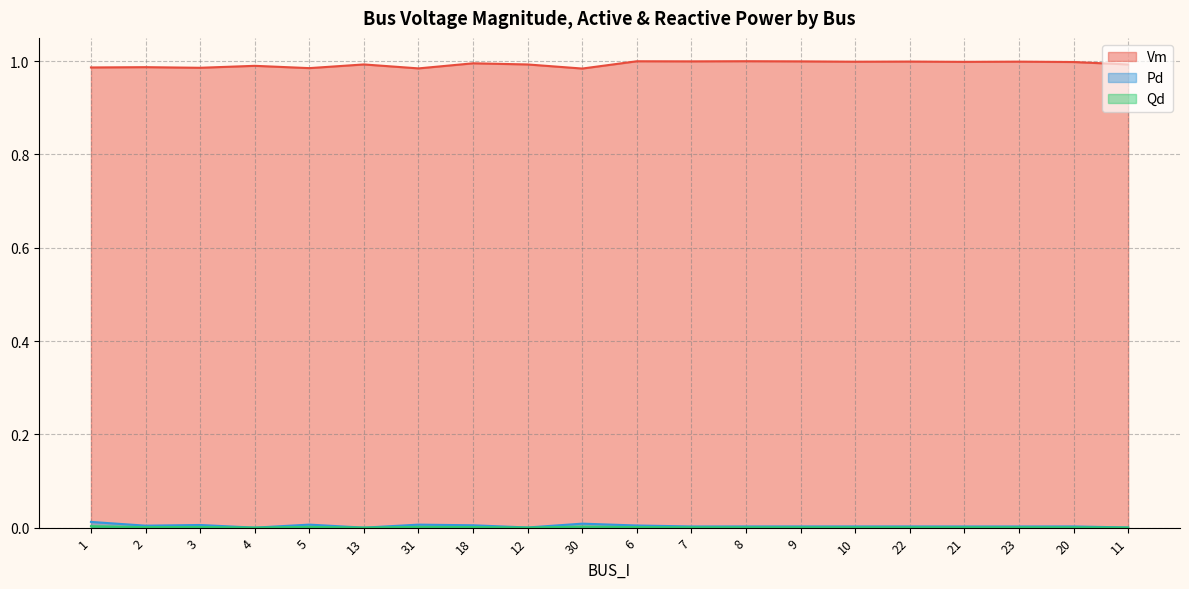

List the series in order of their peak value, highest first.

Vm, Pd, Qd